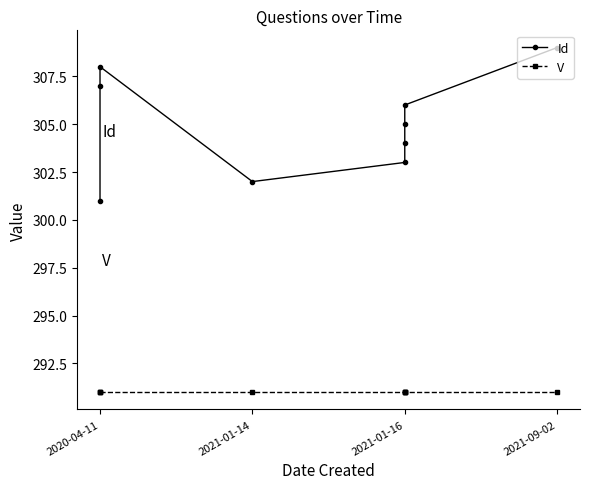

What are all the series names shown in the legend?

Id, V